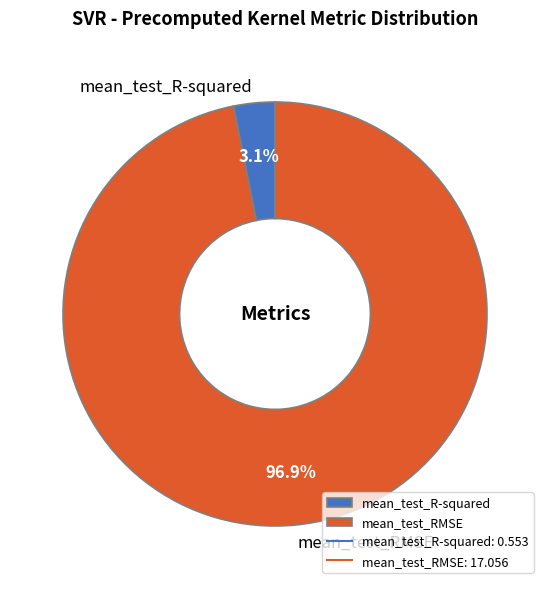

To the nearest percent, what is the difference between the mean_test_R-squared and mean_test_RMSE slice percentages?

94%